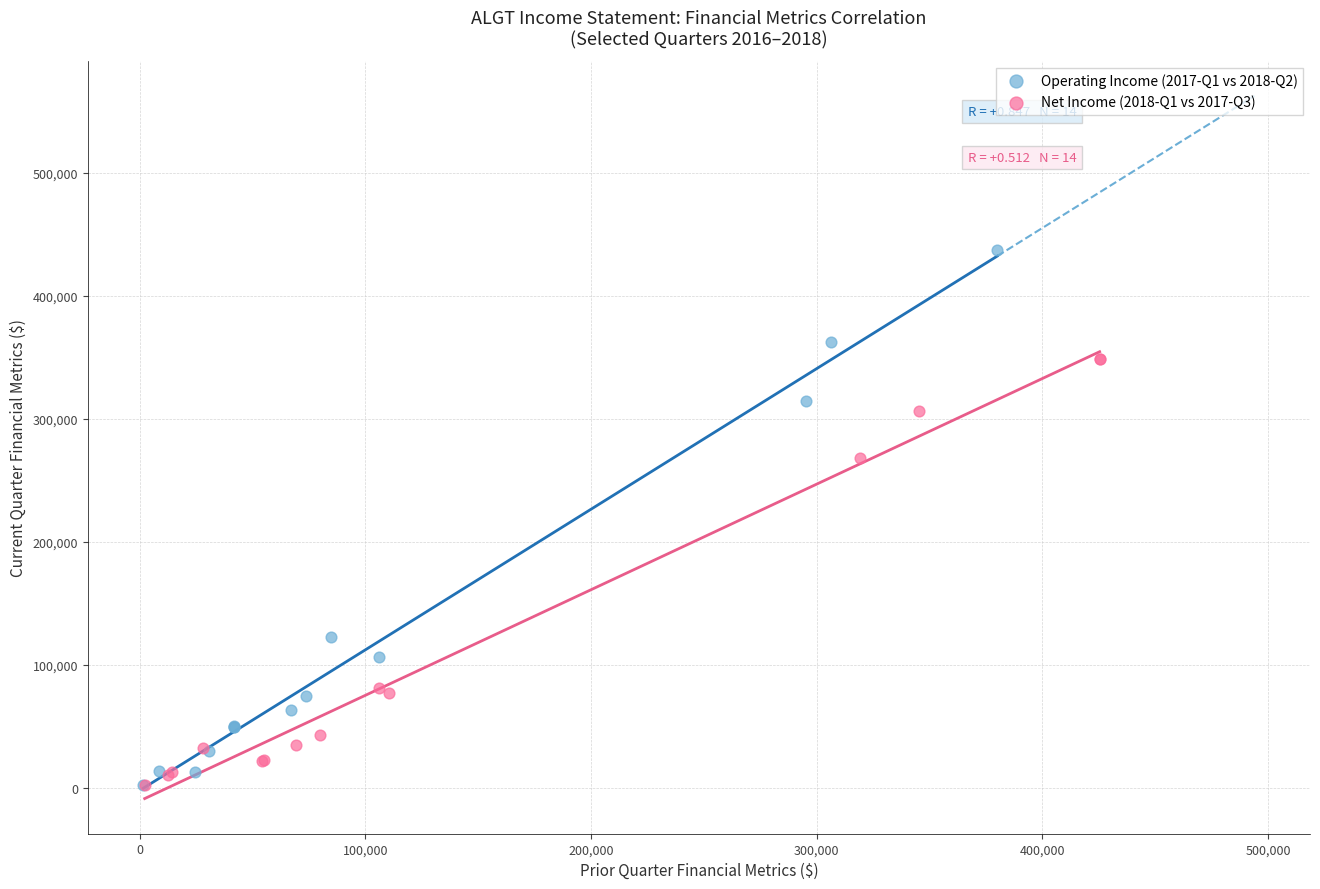

Which series has the largest Y range (max minus min)?

Operating Income (2017-Q1 vs 2018-Q2)